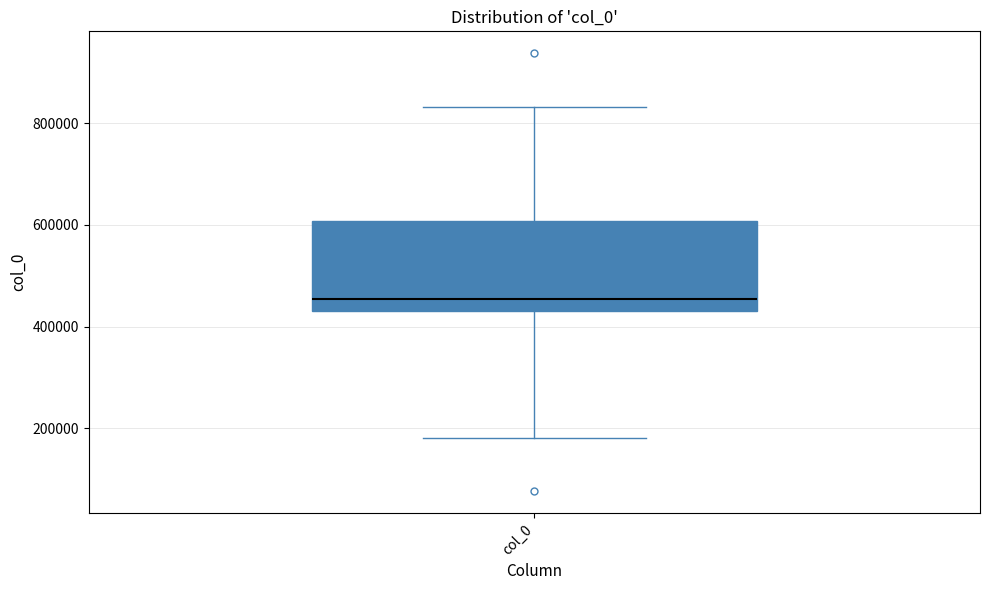

Read this box plot against the y-axis: the position of the median line, the range covered by the box, and the ends of both whiskers. The values are not printed on the chart, so give them approximately, as read against the axis.

median 460000, box 420000 to 600000, whiskers 180000 to 840000